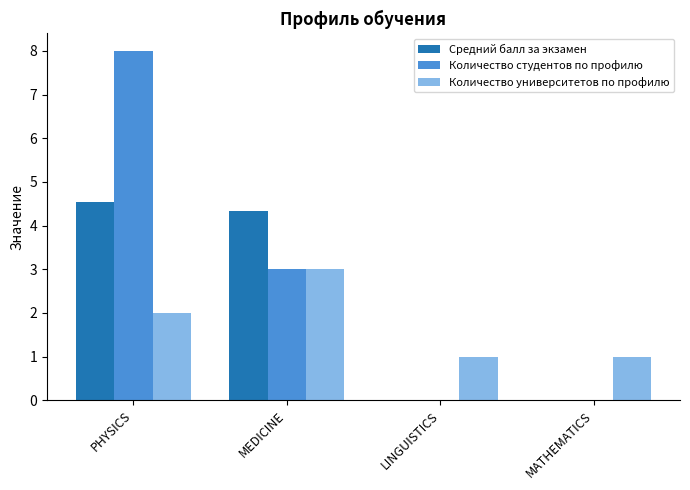

Count the number of data series in this chart.

3